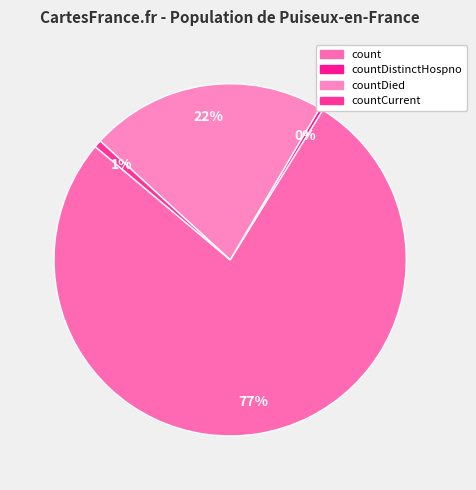

What percentage is the count slice, to the nearest percent?

77%